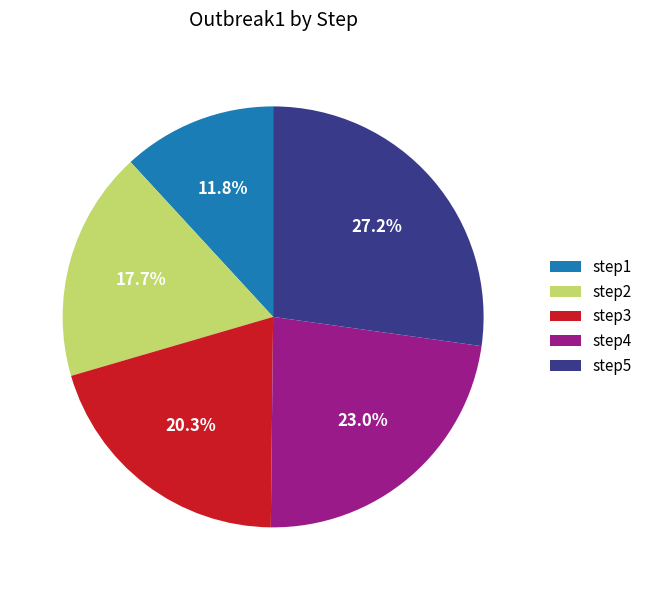

Is the sum of step5 and step1 greater than half?

No